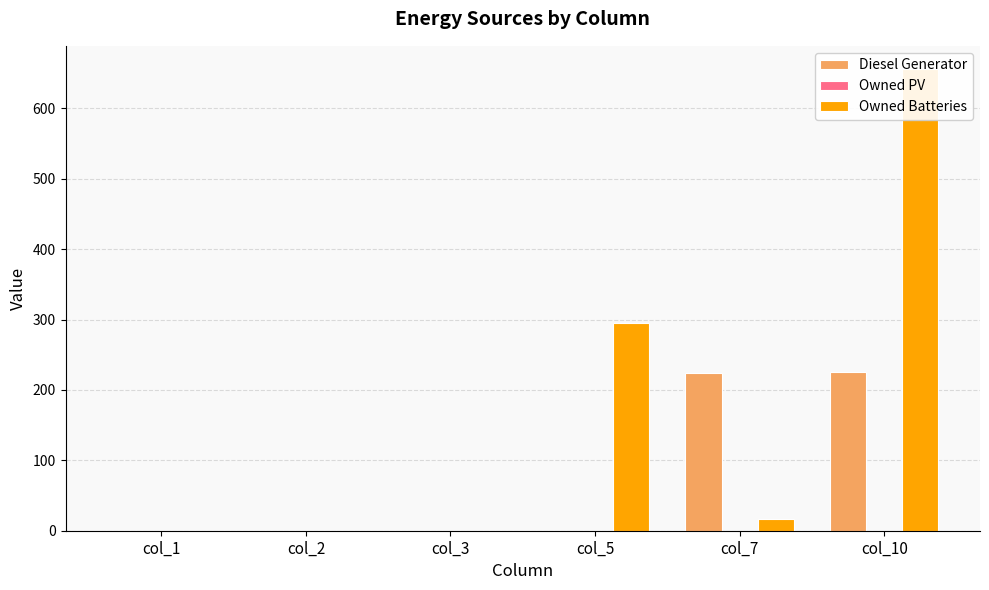

Reading left to right, transcribe all the data shown in this chart.

Diesel Generator: col_1=0.0	col_2=0.0	col_3=0.0	col_5=0.0	col_7=224.0	col_10=225.0
Owned PV: col_1=0.0	col_2=0.0	col_3=0.0	col_5=0.0	col_7=0.0	col_10=0.0
Owned Batteries: col_1=0.0	col_2=0.0	col_3=0.0	col_5=295.0	col_7=17.0	col_10=656.0